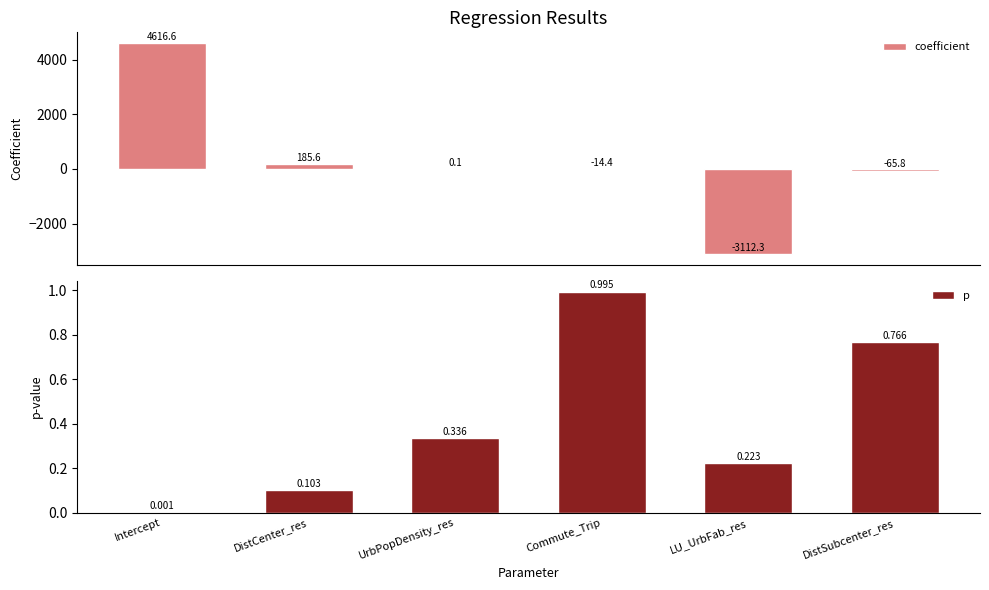

What is the approximate value of coefficient at Commute_Trip?

-14.4